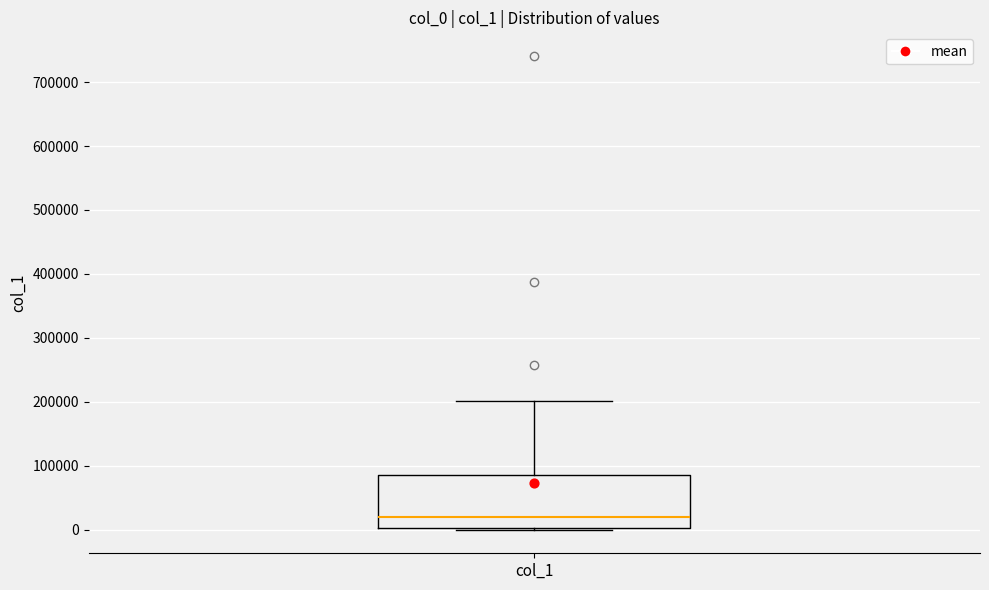

Read this box plot against the y-axis: the position of the median line, the range covered by the box, and the ends of both whiskers. The values are not printed on the chart, so give them approximately, as read against the axis.

median 20000, box 0 to 90000, whiskers 0 (just below the box's lower edge) to 200000